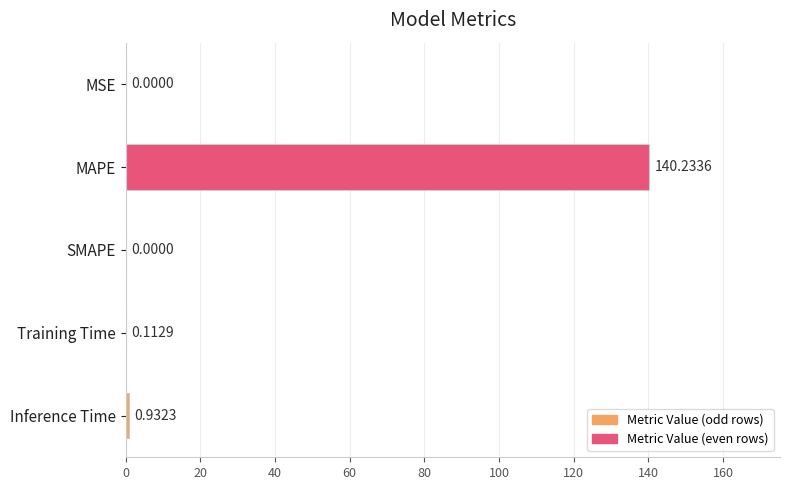

Are the bars grouped side by side (vs. stacked)?

No